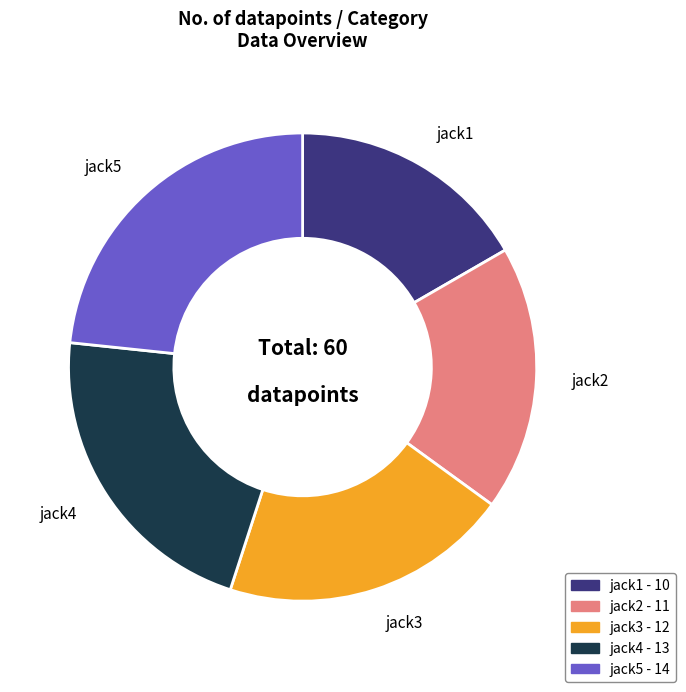

Between jack5 and jack3, which is larger?

jack5